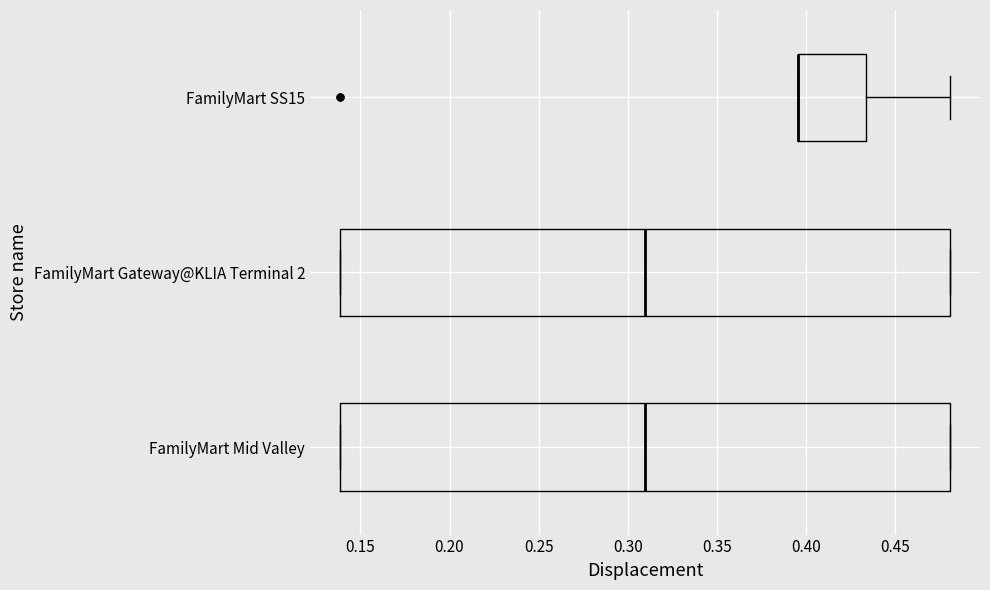

Reading bottom to top, read every box against the x-axis: the position of its median line, the range the box covers, and the ends of its whiskers. The values are not printed on the chart, so give them approximately, as read against the axis.

FamilyMart Mid Valley: median 0.310, box 0.140 to 0.480, whiskers 0.140 to 0.480
FamilyMart Gateway@KLIA Terminal 2: median 0.310, box 0.140 to 0.480, whiskers 0.140 to 0.480
FamilyMart SS15: median 0.395 (drawn on the box's left edge), box 0.395 to 0.435, whiskers 0.395 to 0.480